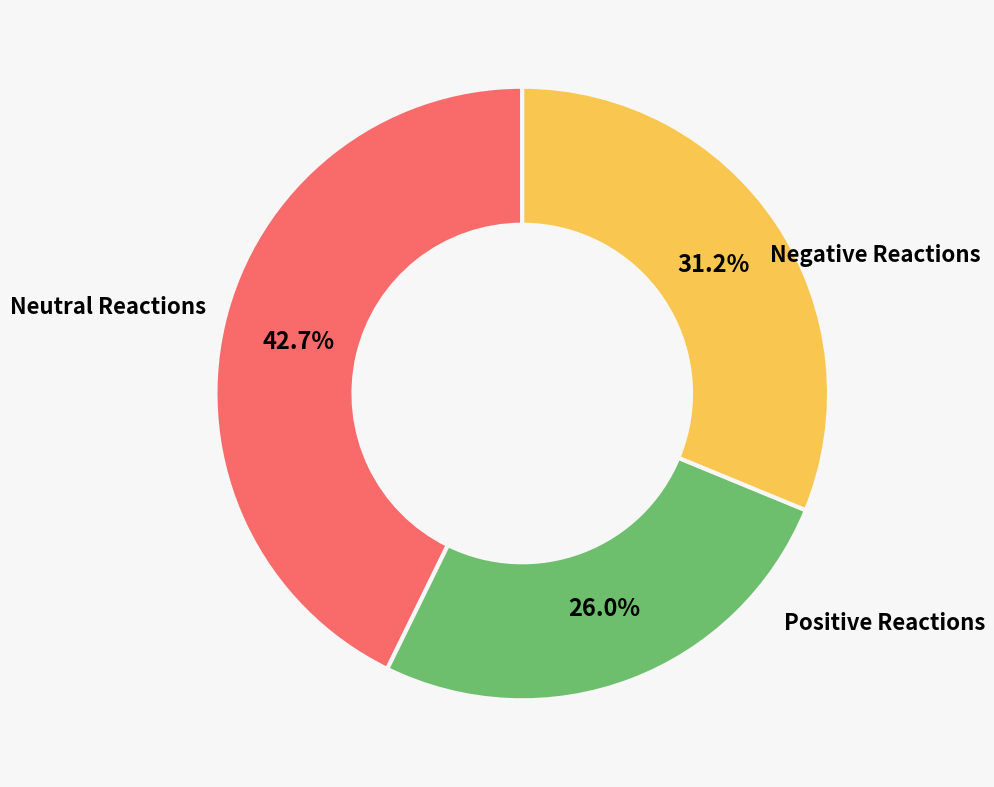

Does any single category account for the majority?

No